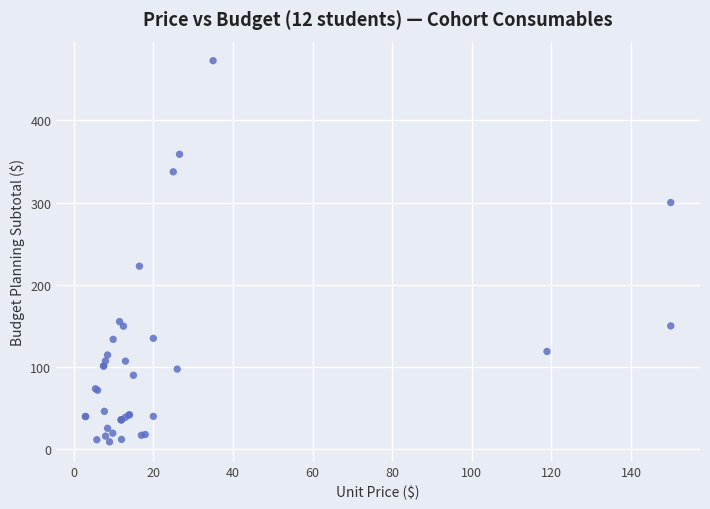

What Y value in the scatter plot is closest to 240?

222.6